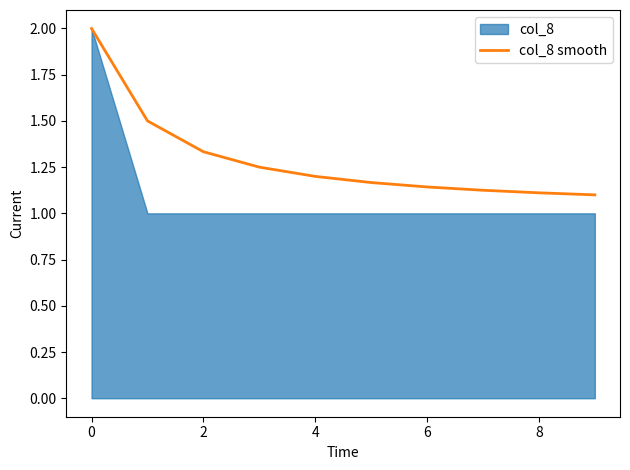

True or false: col_8 smooth has a value of 1.2 at 4.

True